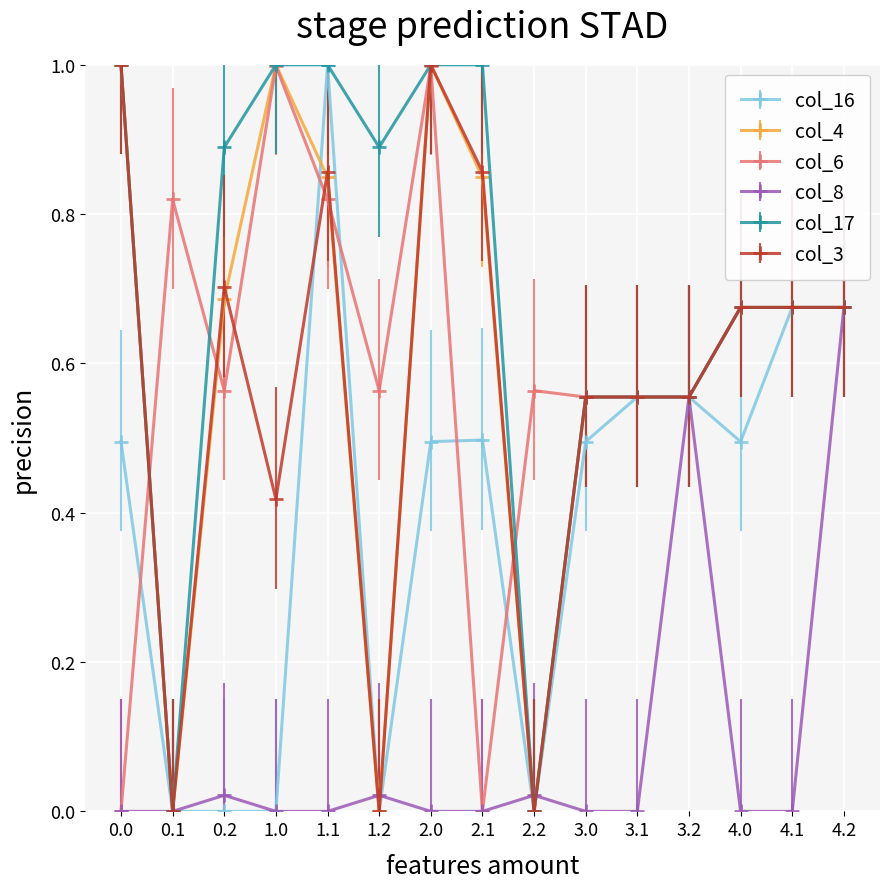

Is it true that col_17 equals 0.9 at 3.0?

False